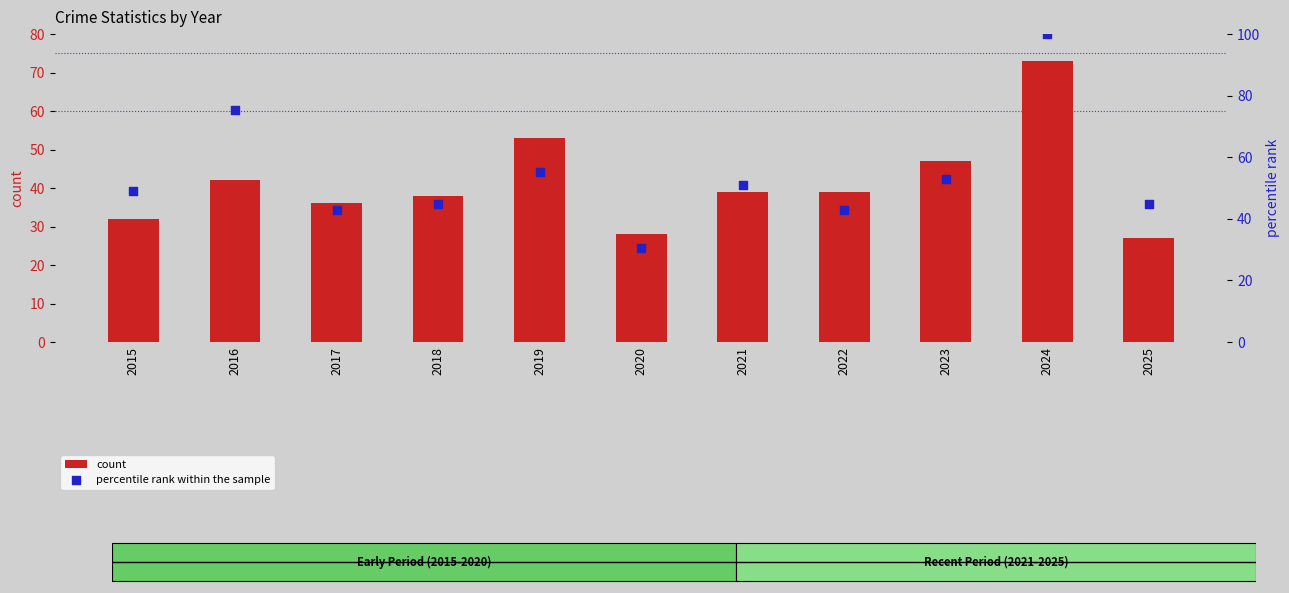

At how many categories does at least one series exceed 79?

1